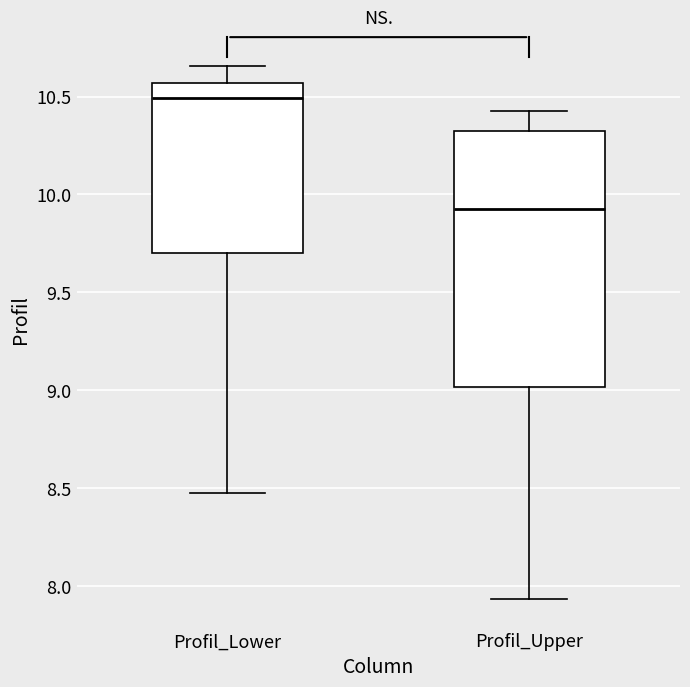

Which box is the tallest, from its lower edge to its upper edge?

Profil_Upper